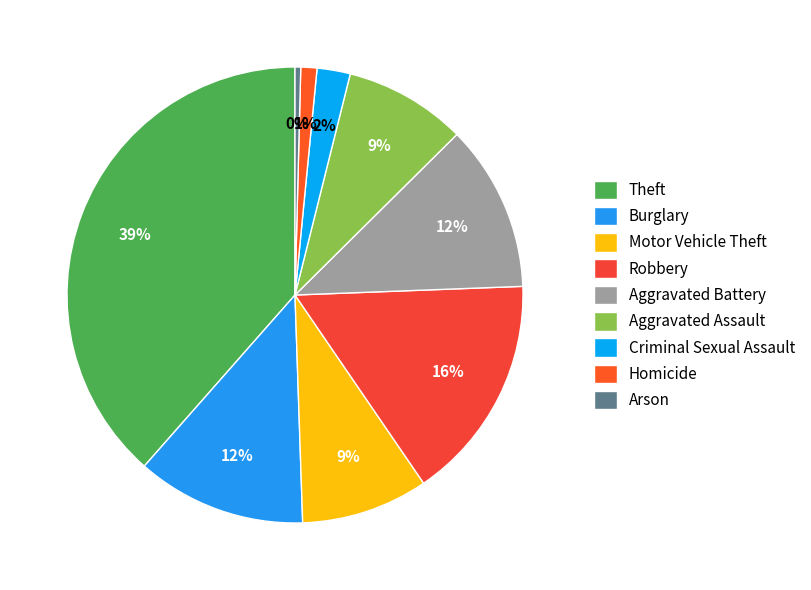

Which slice is the largest?

Theft